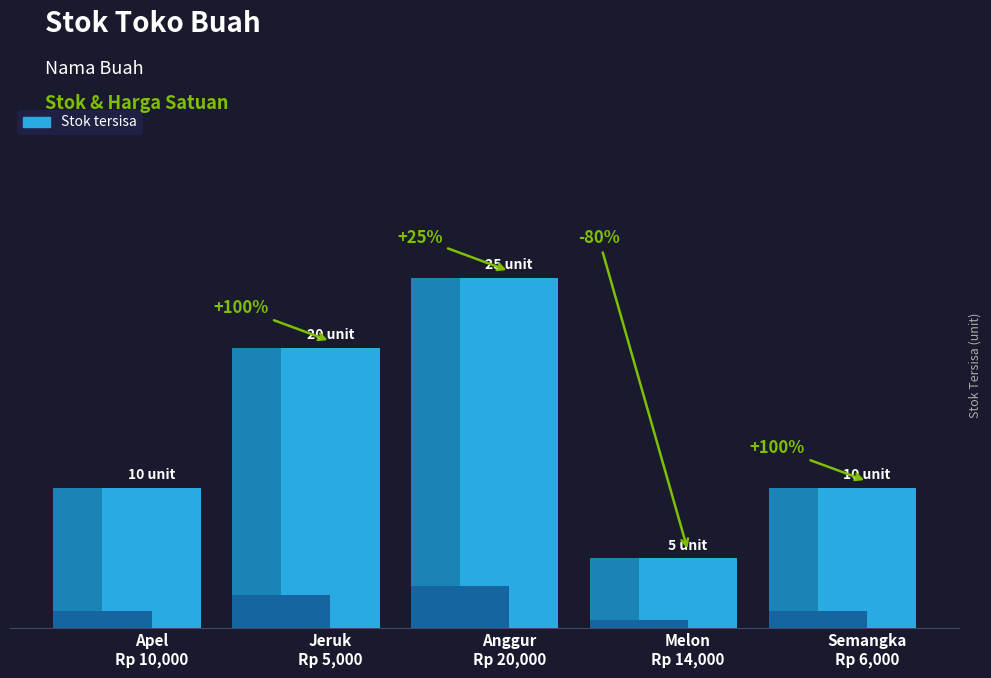

Rank the categories by value from highest to lowest.

Anggur
Rp 20,000, Jeruk
Rp 5,000, Apel
Rp 10,000, Semangka
Rp 6,000, Melon
Rp 14,000